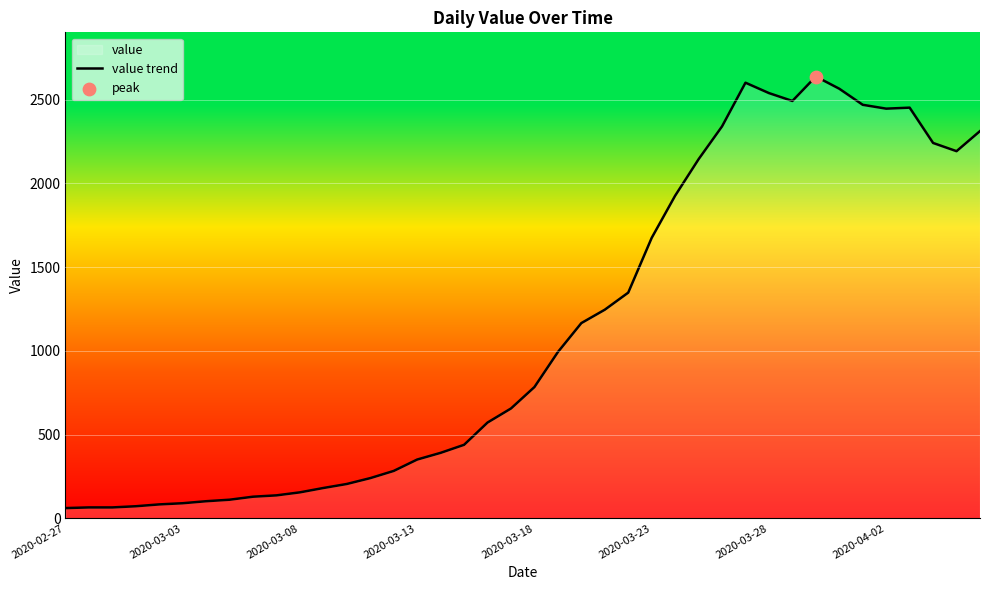

Approximately how many times larger is the value at 11 compared to 31?

0.1